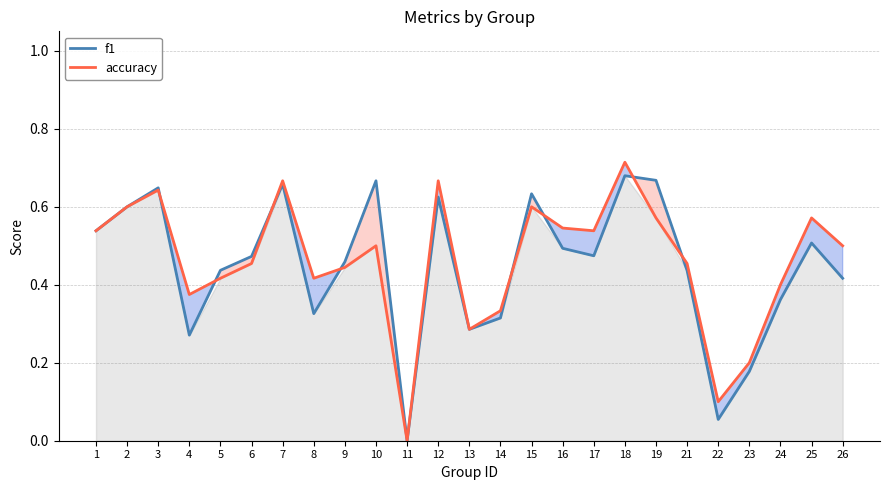

How many times do f1 and accuracy cross each other?

8